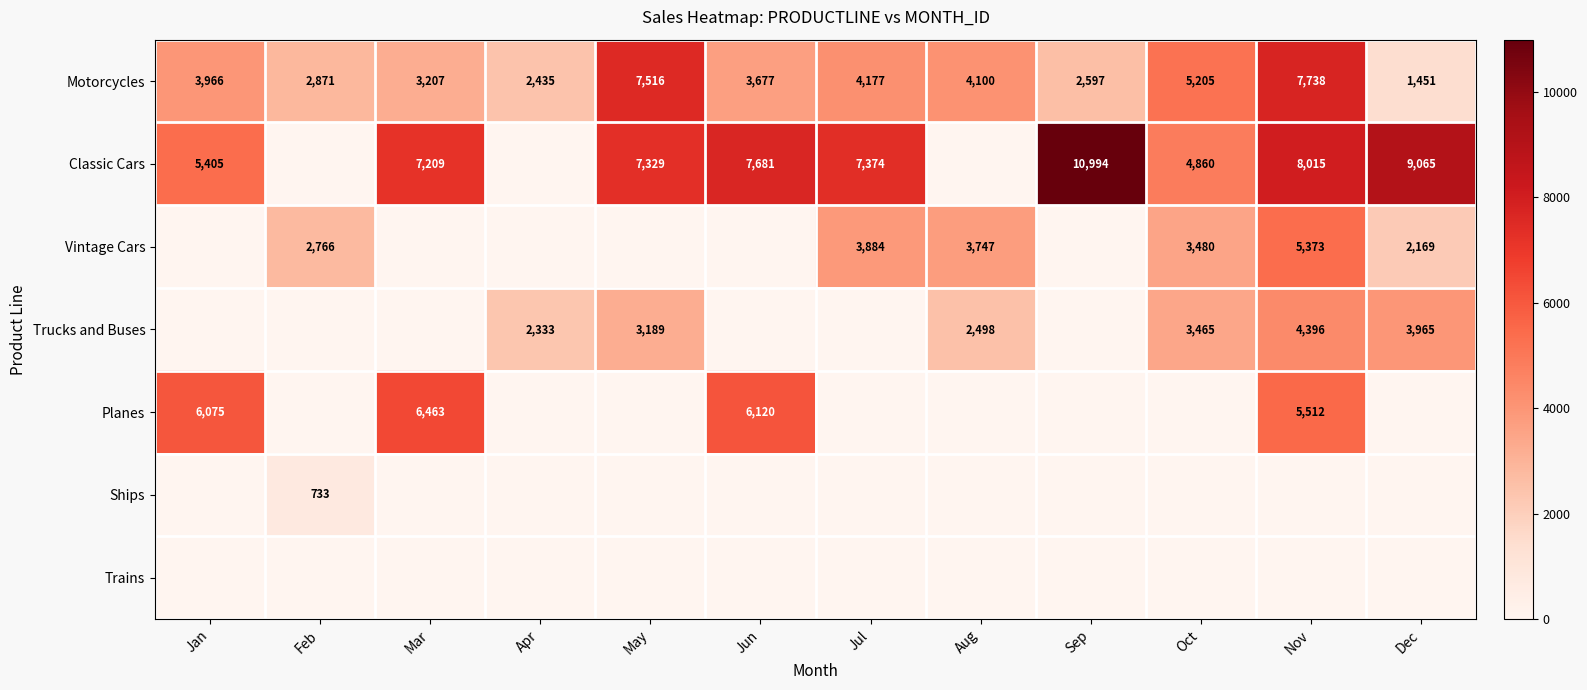

Between May and Jan, which is larger?

May